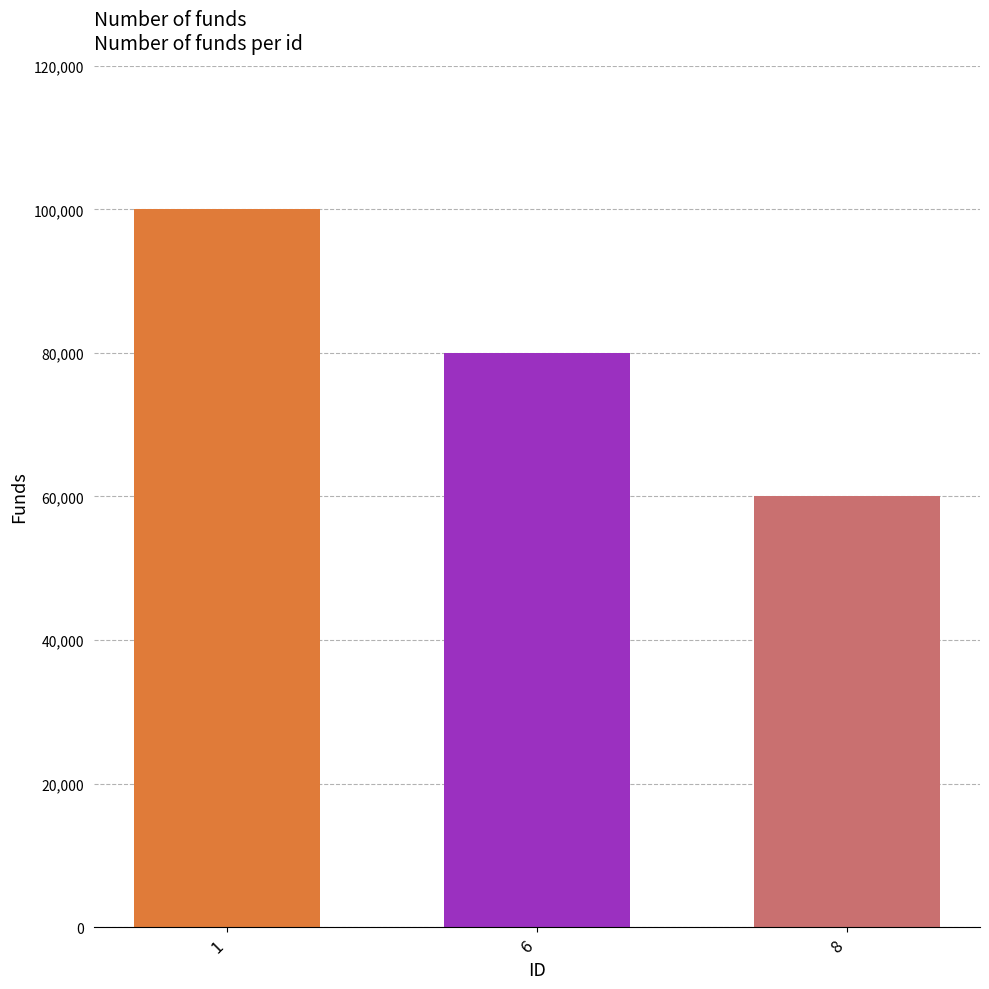

How many categories are shown in the chart?

3